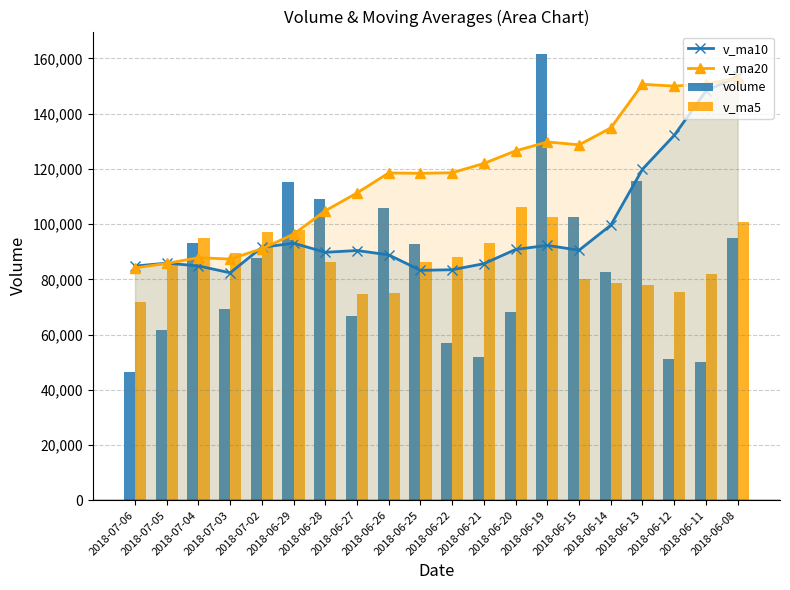

What is the value of the v_ma5 bar at the 3rd from the left?

94904.2